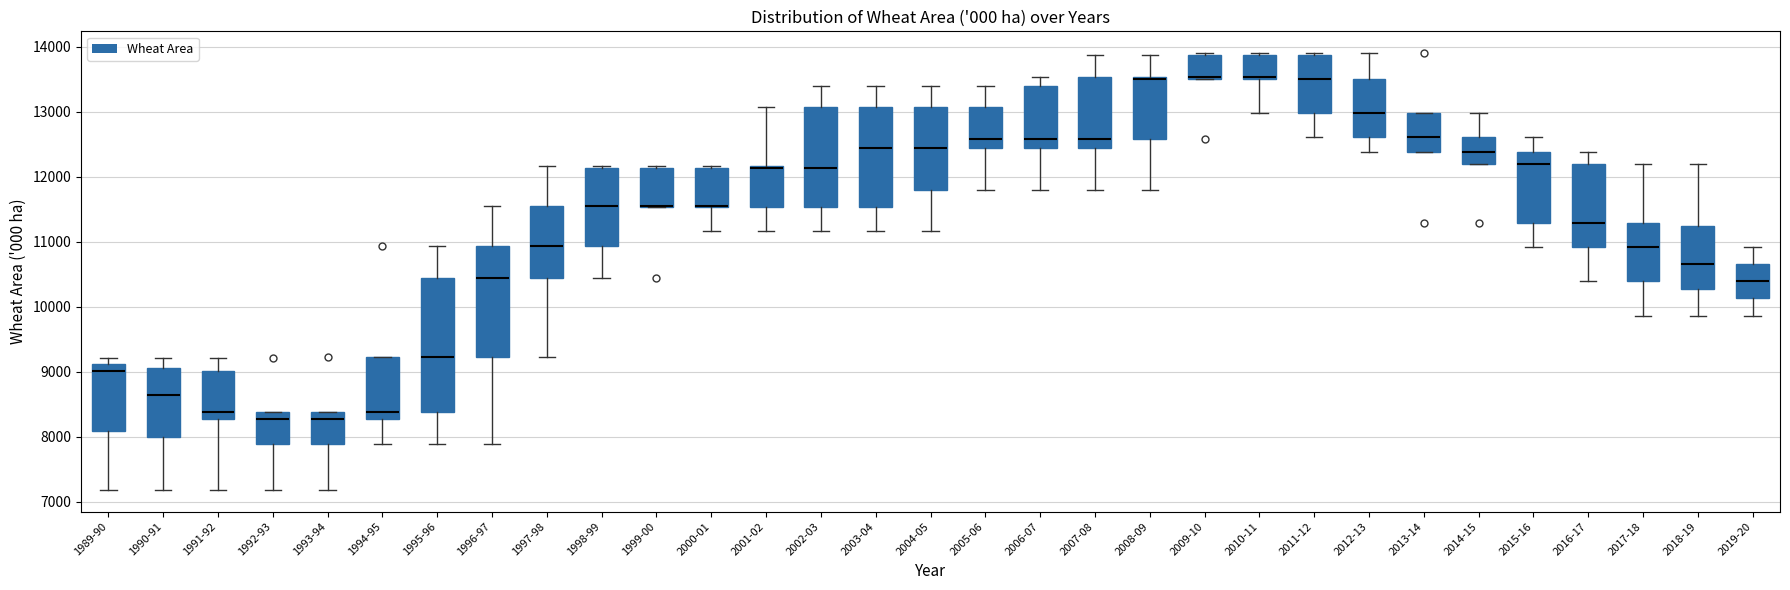

Reading left to right, transcribe this box plot: for each box, give where its median line is, the range the box spans, and where its two whiskers end, as read against the y-axis. The values are not printed on the chart, so give them approximately, as read against the axis.

1989-90: median 9000, box 8100 to 9100, whiskers 7200 to 9200
1990-91: median 8600, box 8000 to 9100, whiskers 7200 to 9200
1991-92: median 8400, box 8300 to 9000, whiskers 7200 to 9200
1992-93: median 8300, box 7900 to 8400, whiskers 7200 to 8400
1993-94: median 8300, box 7900 to 8400, whiskers 7200 to 8400
1994-95: median 8400, box 8300 to 9200, whiskers 7900 to 9200
1995-96: median 9200, box 8400 to 10400, whiskers 7900 to 10900
1996-97: median 10400, box 9200 to 10900, whiskers 7900 to 11500
1997-98: median 10900, box 10400 to 11500, whiskers 9200 to 12200
1998-99: median 11500, box 10900 to 12100, whiskers 10400 to 12200
1999-00: median 11500 (drawn on the box's lower edge), box 11500 to 12100, whiskers 11500 to 12200
2000-01: median 11500 (drawn on the box's lower edge), box 11500 to 12100, whiskers 11200 to 12200
2001-02: median 12100 (drawn on the box's upper edge), box 11500 to 12200, whiskers 11200 to 13100
2002-03: median 12100, box 11500 to 13100, whiskers 11200 to 13400
2003-04: median 12400, box 11500 to 13100, whiskers 11200 to 13400
2004-05: median 12400, box 11800 to 13100, whiskers 11200 to 13400
2005-06: median 12600, box 12400 to 13100, whiskers 11800 to 13400
2006-07: median 12600, box 12400 to 13400, whiskers 11800 to 13500
2007-08: median 12600, box 12400 to 13500, whiskers 11800 to 13900
2008-09: median 13500 (drawn on the box's upper edge), box 12600 to 13500, whiskers 11800 to 13900
2009-10: median 13500 (drawn on the box's lower edge), box 13500 to 13900, whiskers 13500 to 13900
2010-11: median 13500 (drawn on the box's lower edge), box 13500 to 13900, whiskers 13000 to 13900
2011-12: median 13500, box 13000 to 13900, whiskers 12600 to 13900
2012-13: median 13000, box 12600 to 13500, whiskers 12400 to 13900
2013-14: median 12600, box 12400 to 13000, whiskers 12400 to 13000
2014-15: median 12400, box 12200 to 12600, whiskers 12200 to 13000
2015-16: median 12200, box 11300 to 12400, whiskers 10900 to 12600
2016-17: median 11300, box 10900 to 12200, whiskers 10400 to 12400
2017-18: median 10900, box 10400 to 11300, whiskers 9900 to 12200
2018-19: median 10700, box 10300 to 11200, whiskers 9900 to 12200
2019-20: median 10400, box 10100 to 10700, whiskers 9900 to 10900